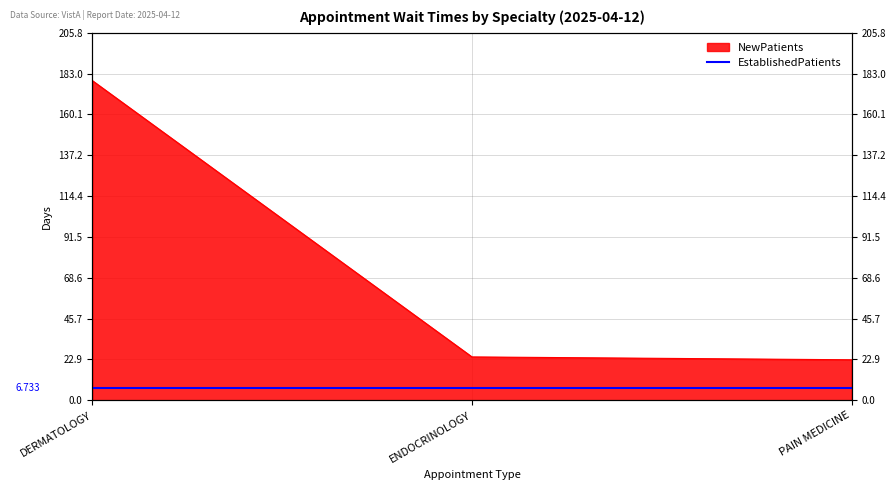

Reading left to right, extract all data points from this chart.

DERMATOLOGY=179.0	ENDOCRINOLOGY=24.3	PAIN MEDICINE=22.7